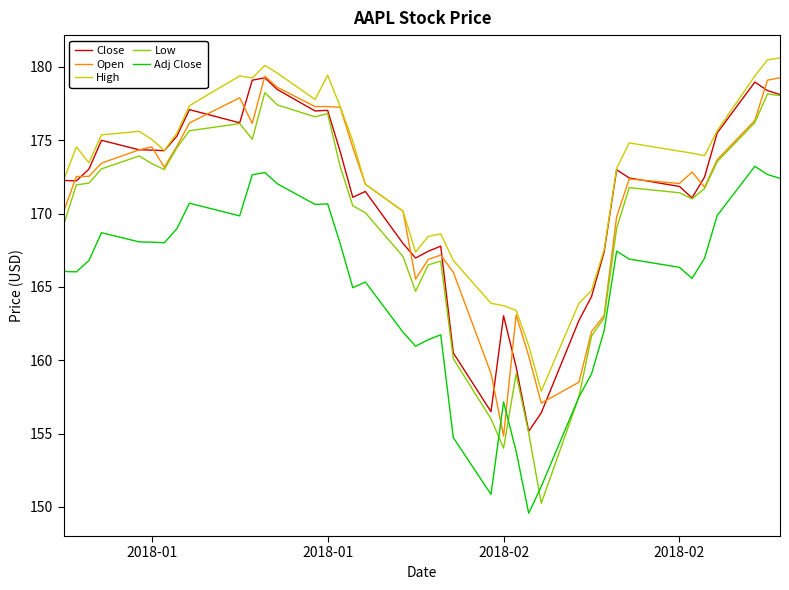

What is the minimum value shown in the chart?

149.6